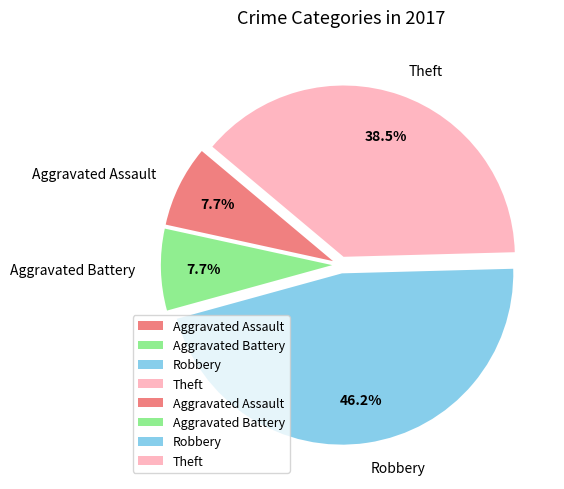

Count the number of slices in the pie.

4